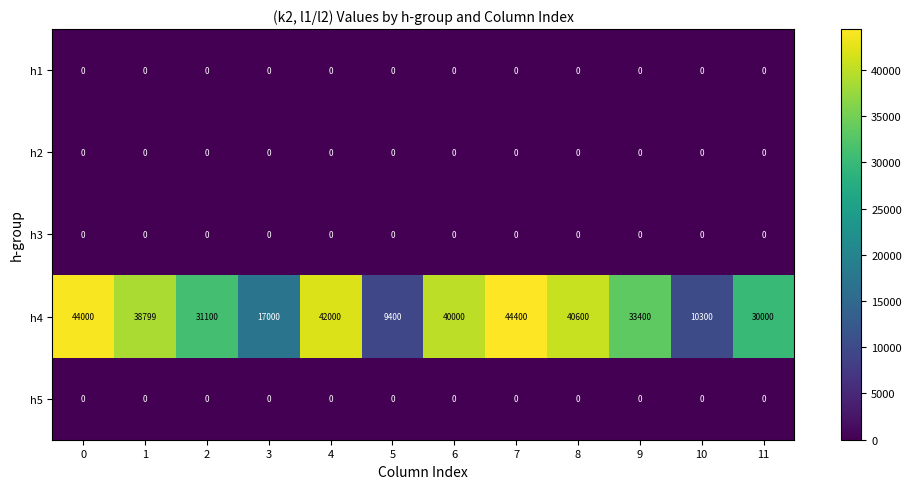

Which category has the highest value across all series?

7